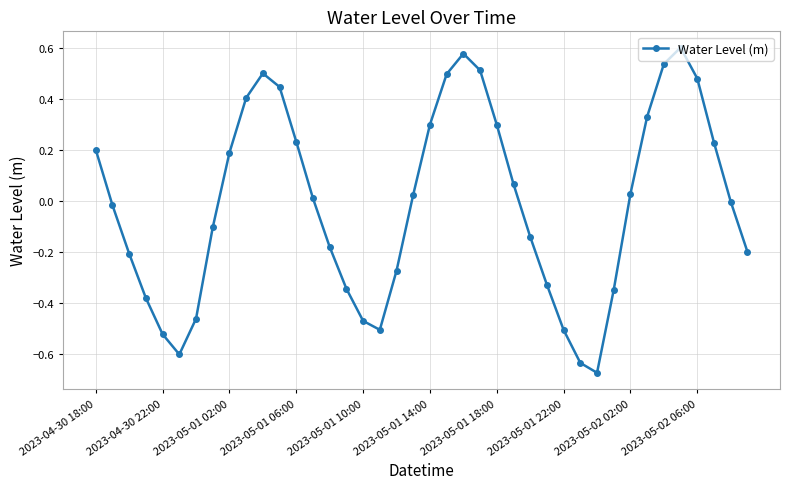

How many points are lower than both their immediate neighbors (excluding endpoints)?

3